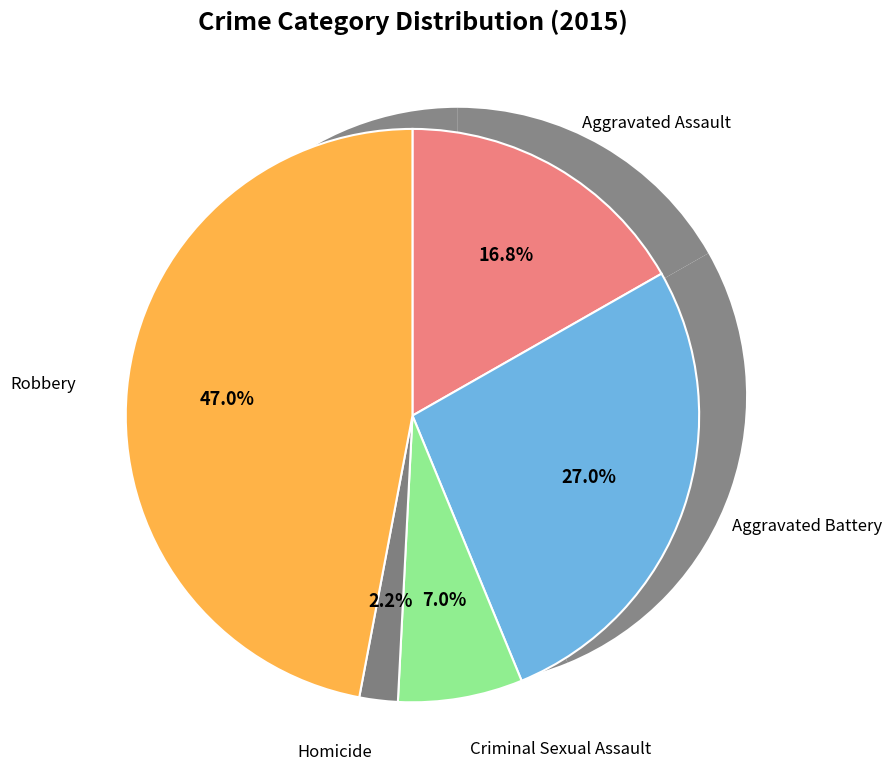

Do Aggravated Battery and Homicide together represent more than half of the pie?

No